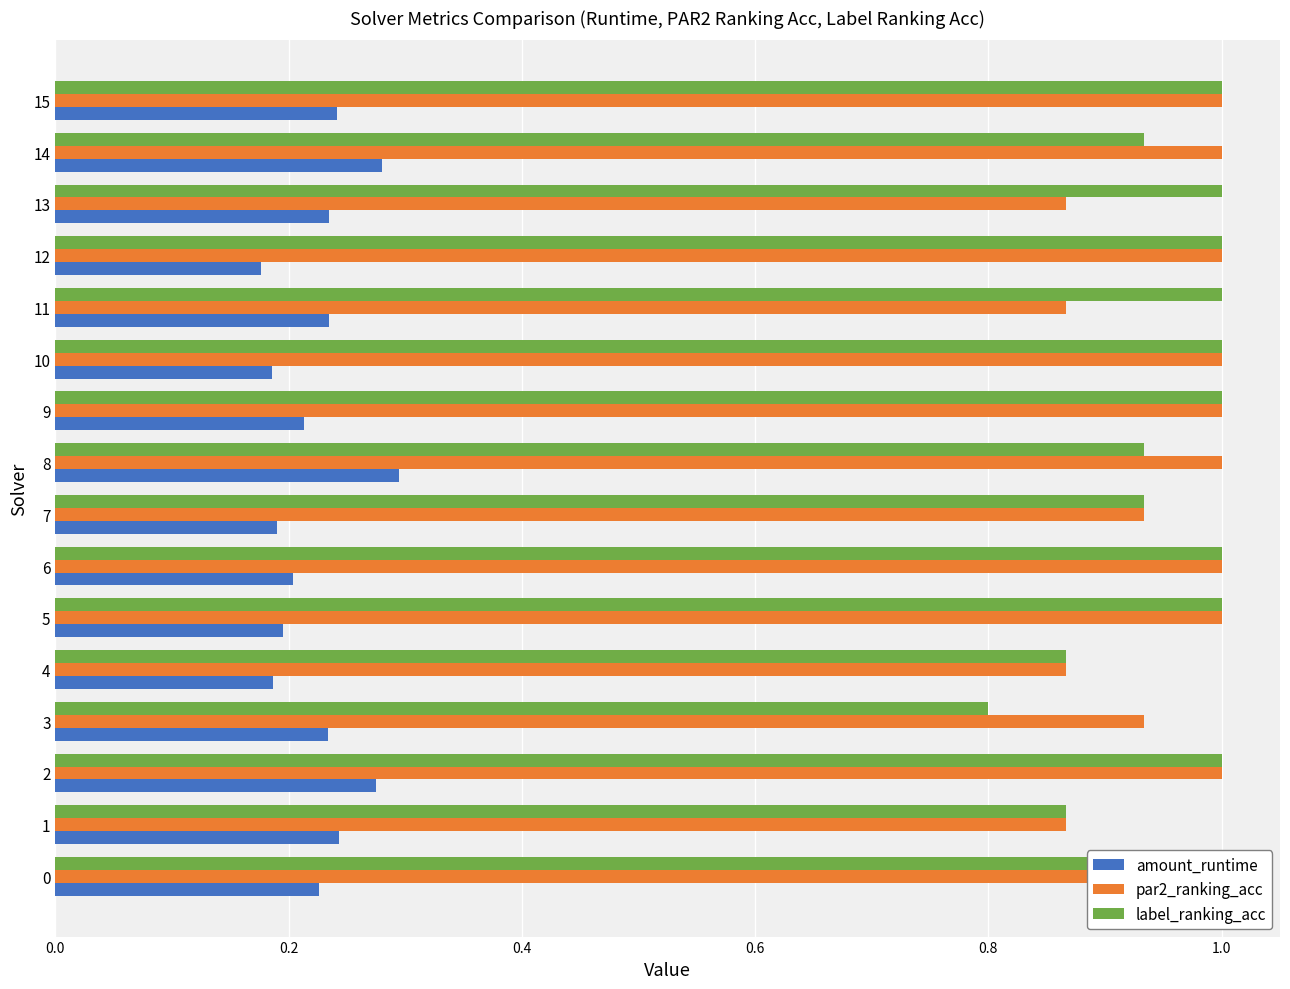

What is the difference between the second highest and second lowest values in the amount_runtime series?

0.1